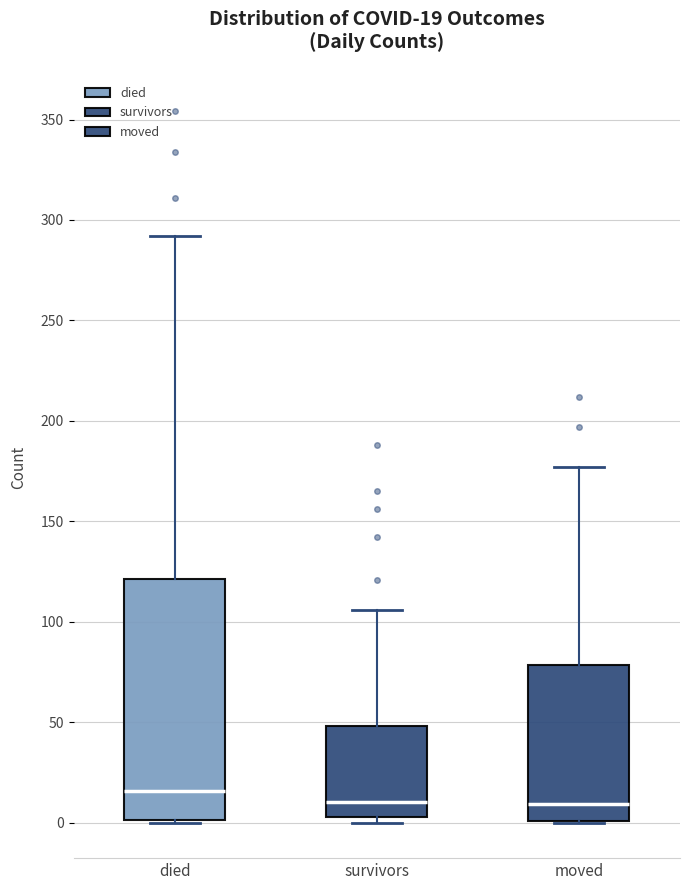

Which box has the highest median line?

died